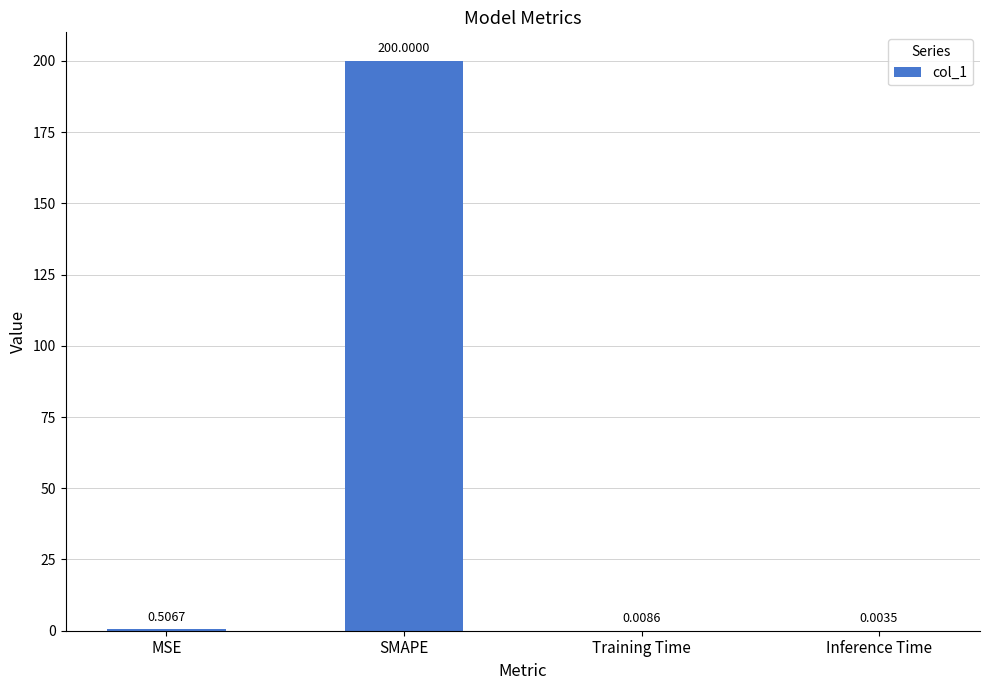

What is the change in value from SMAPE to Inference Time?

-200.0